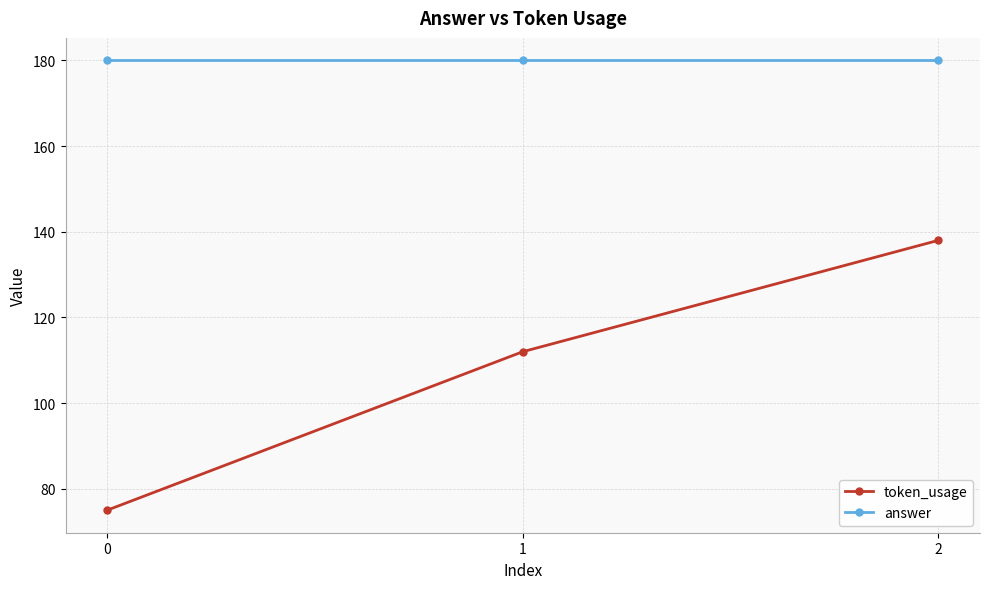

What are all the series names shown in the legend?

token_usage, answer